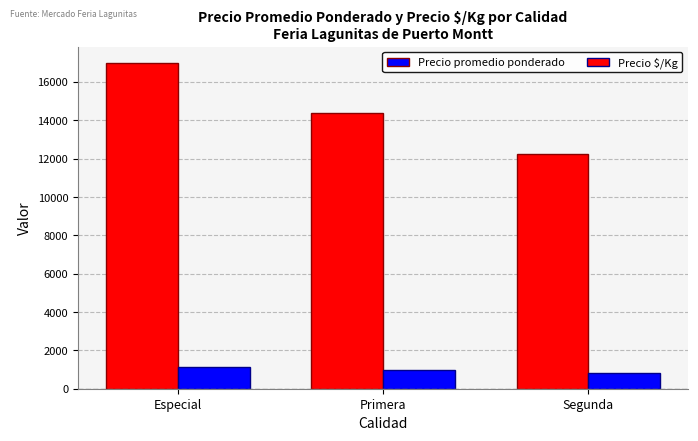

Reading right to left, transcribe all the data shown in this chart.

Precio promedio ponderado: Segunda=12267	Primera=14386	Especial=17000
Precio $/Kg: Segunda=818	Primera=959	Especial=1133